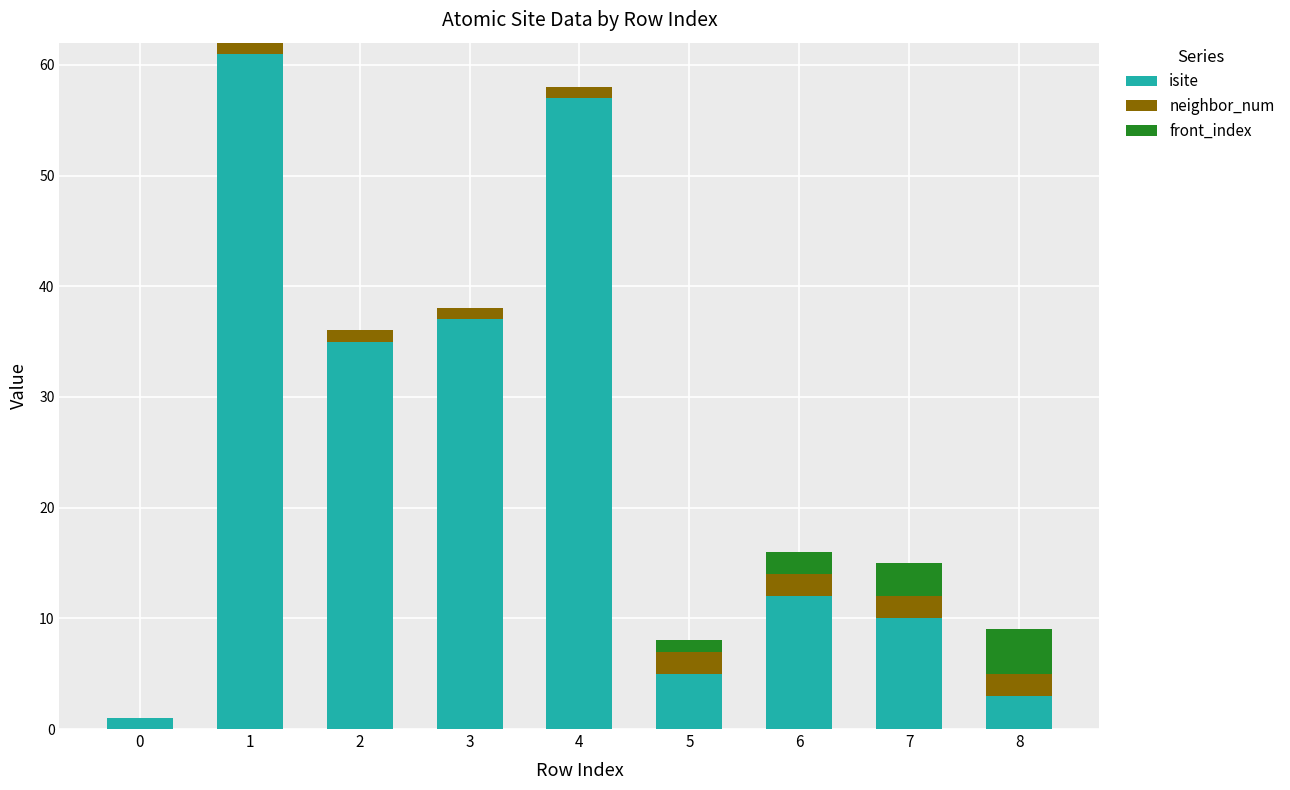

Is it true that isite equals 35 at 2?

True